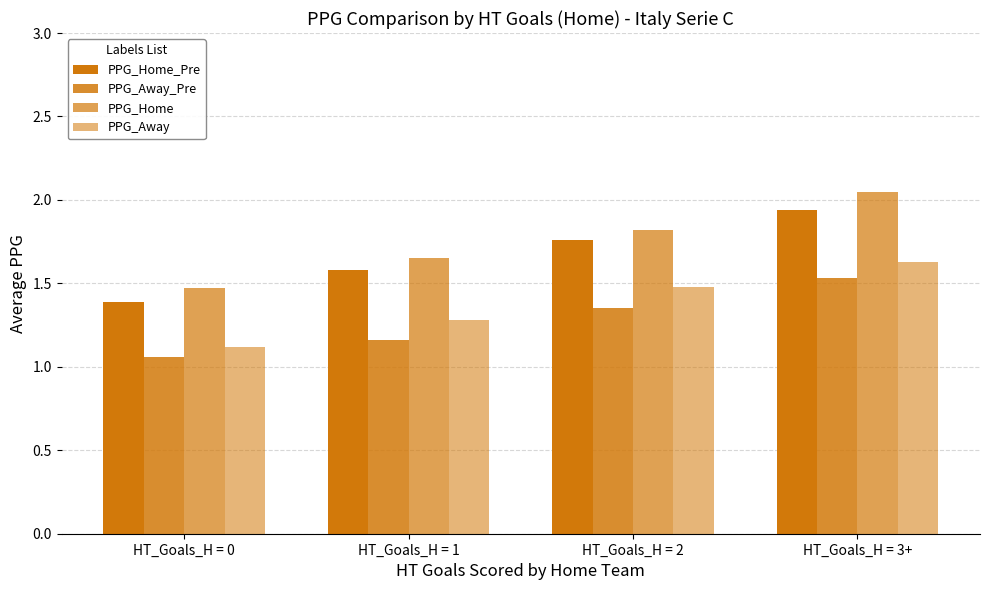

Count the number of categories in the chart.

4